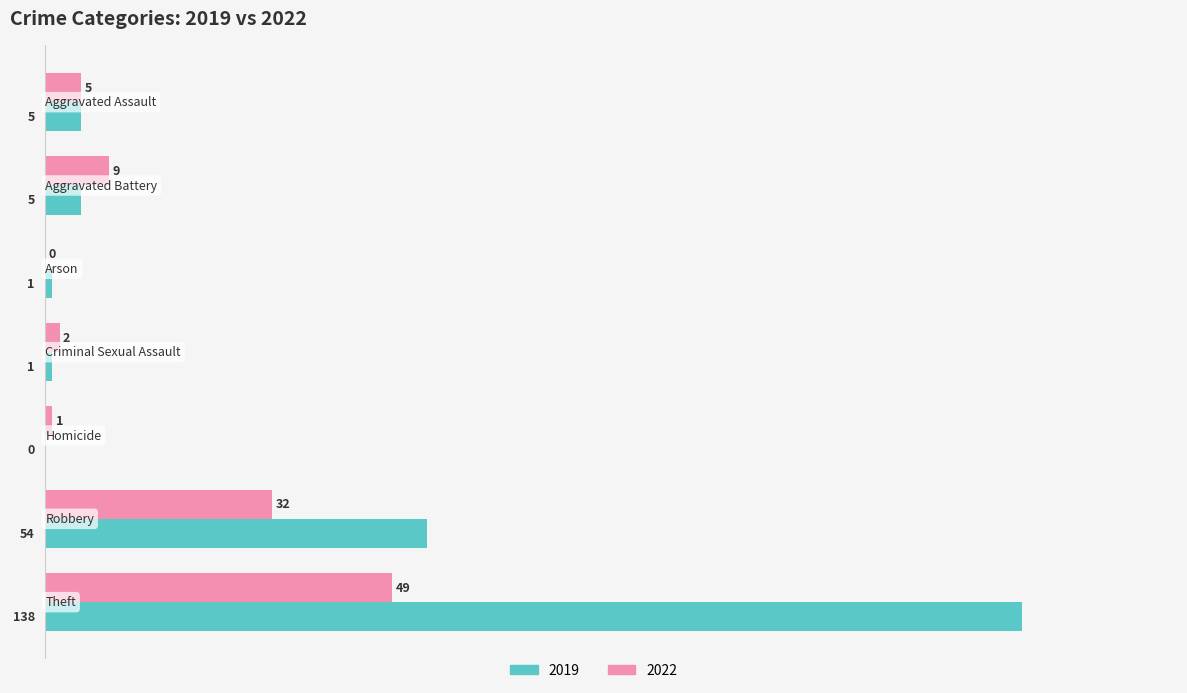

What is the sum of all 2022 values?

98